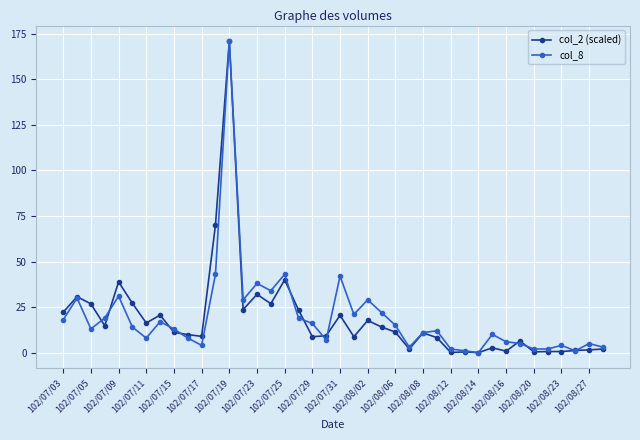

What is the highest value of the col_2 (scaled) series?

171.0